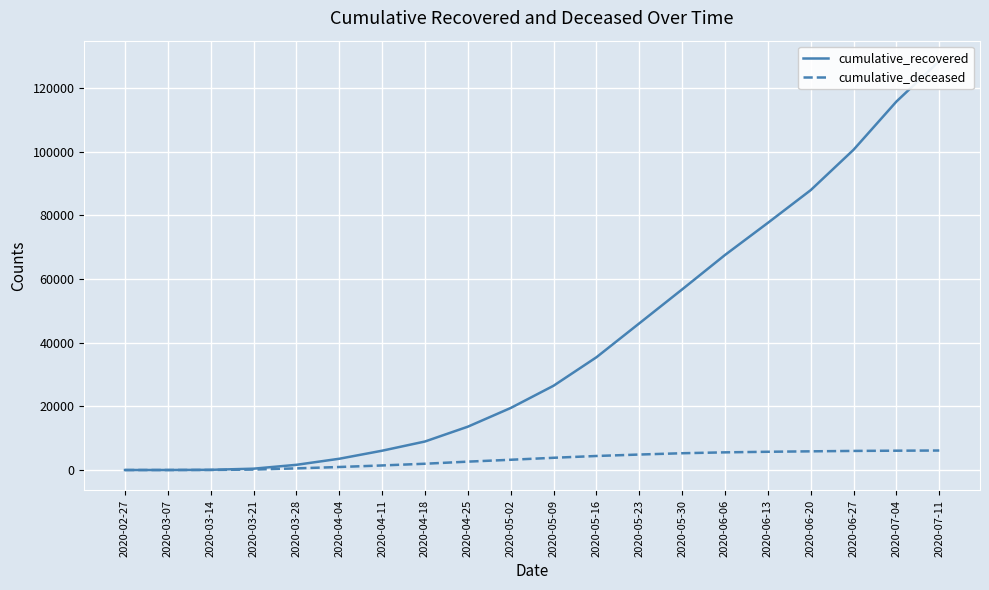

How many lines are shown in the chart?

2